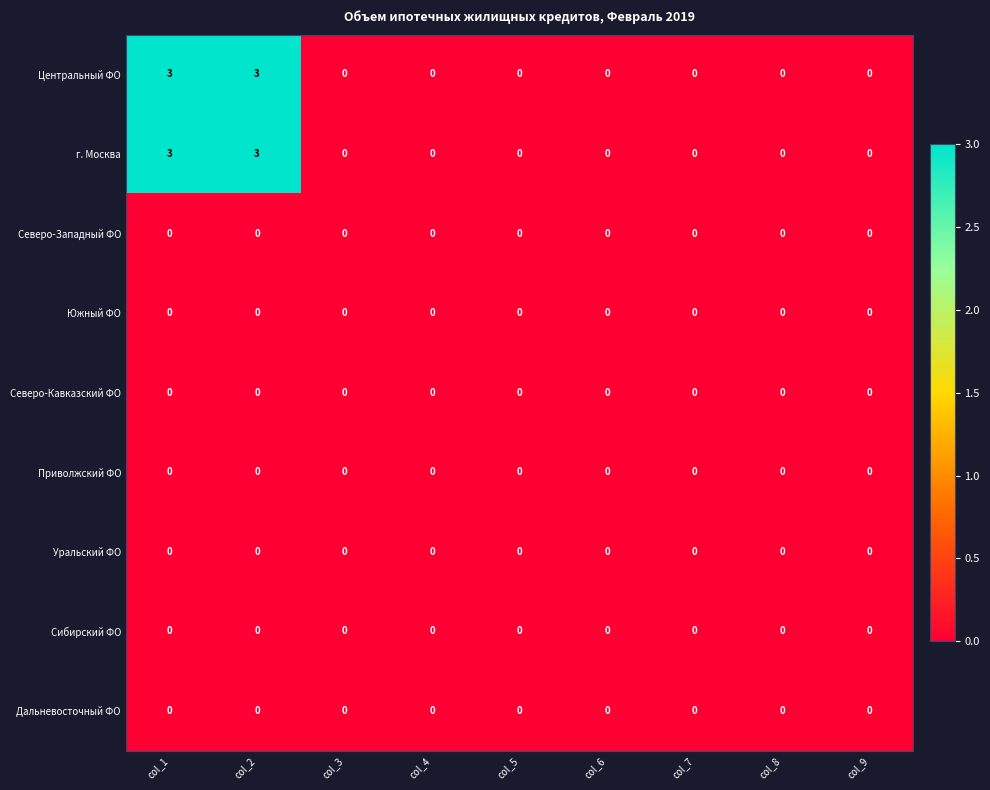

Count the Центральный ФО values in the range 0 to 1.

7